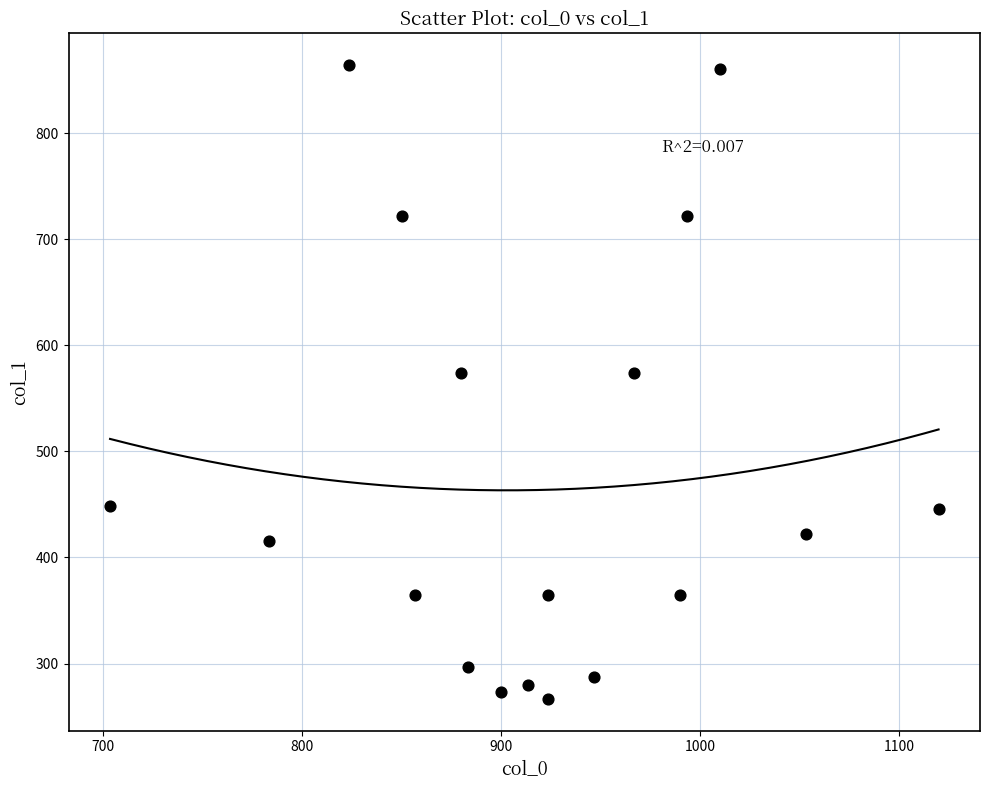

What is the range of Y values (max minus min)?

597.4